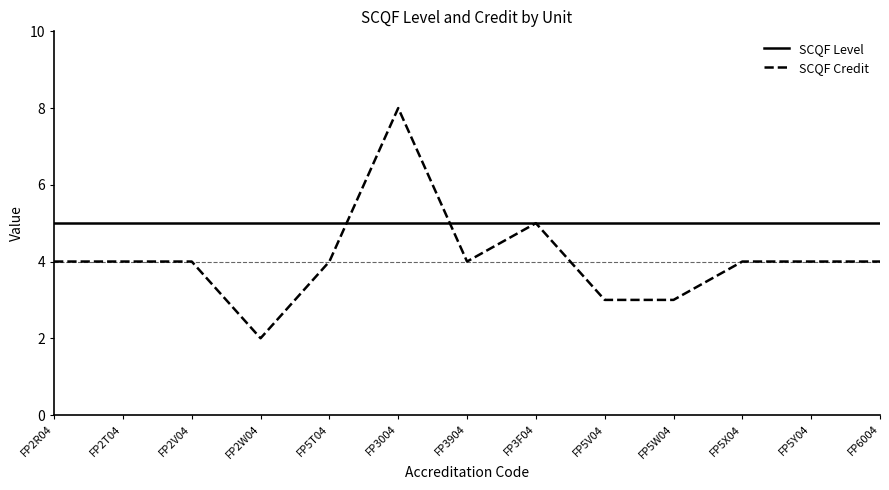

Which series has the widest spread of values?

SCQF Credit